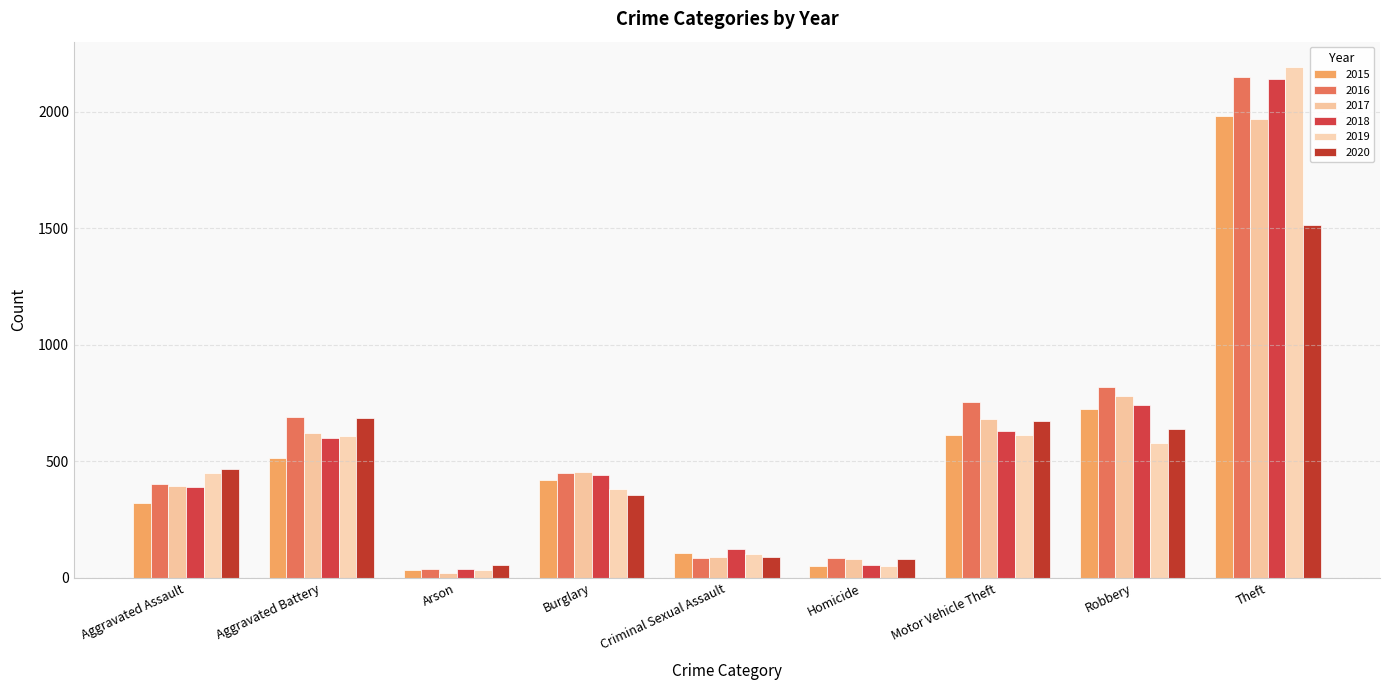

Where is 2016 nearest to the value 1094?

Robbery